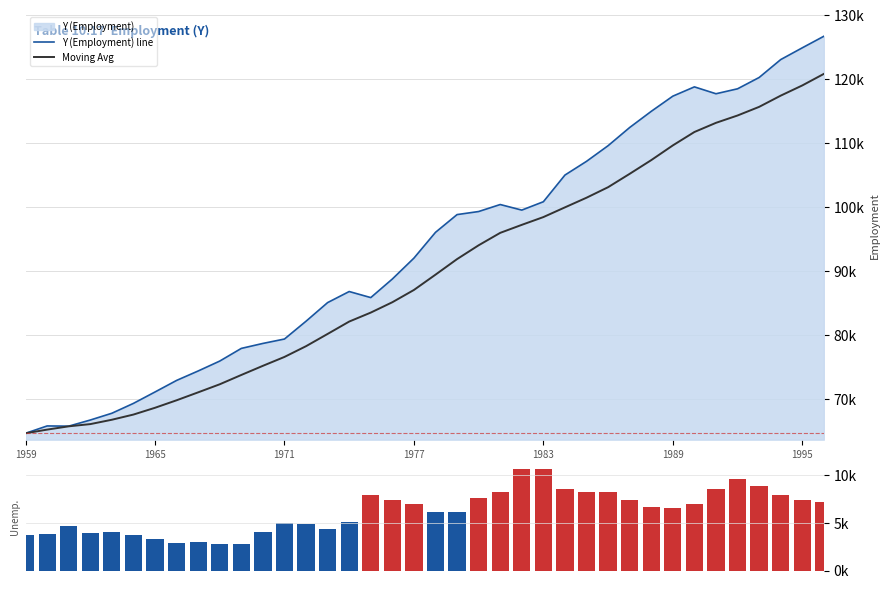

True or false: Moving Avg has a value of 111736 at 31.

True